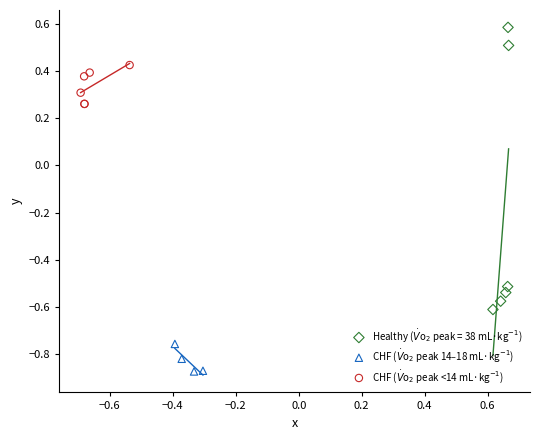

Which series contains the lowest Y value?

CHF ($\dot{V}$o$_2$ peak 14–18 mL·kg$^{-1}$)